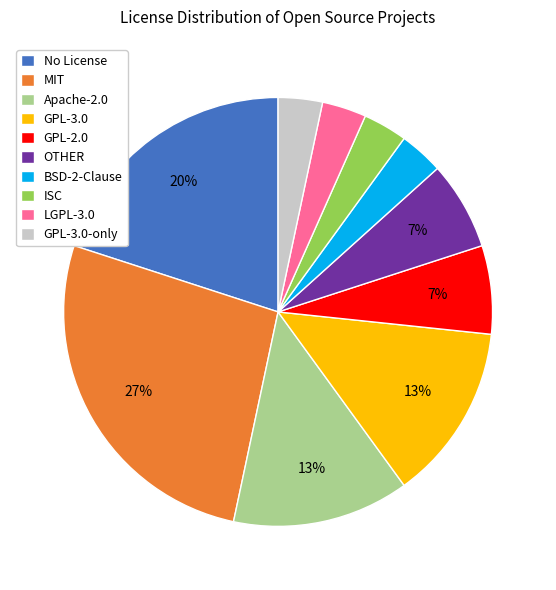

Is there a majority slice in this chart?

No